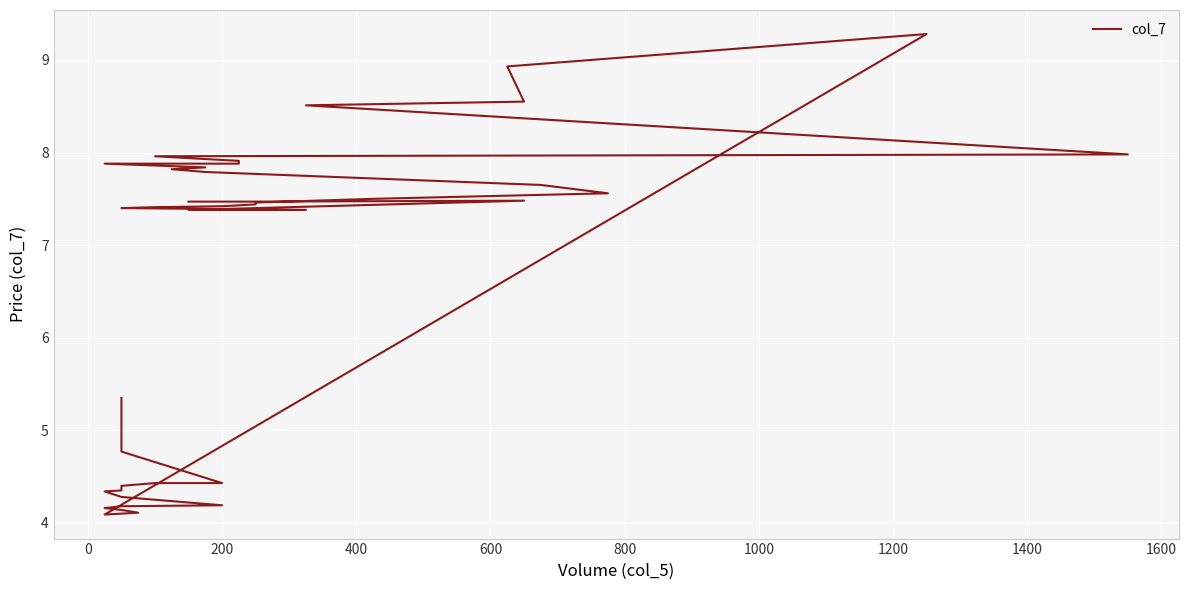

Count the number of values greater than 7.

25